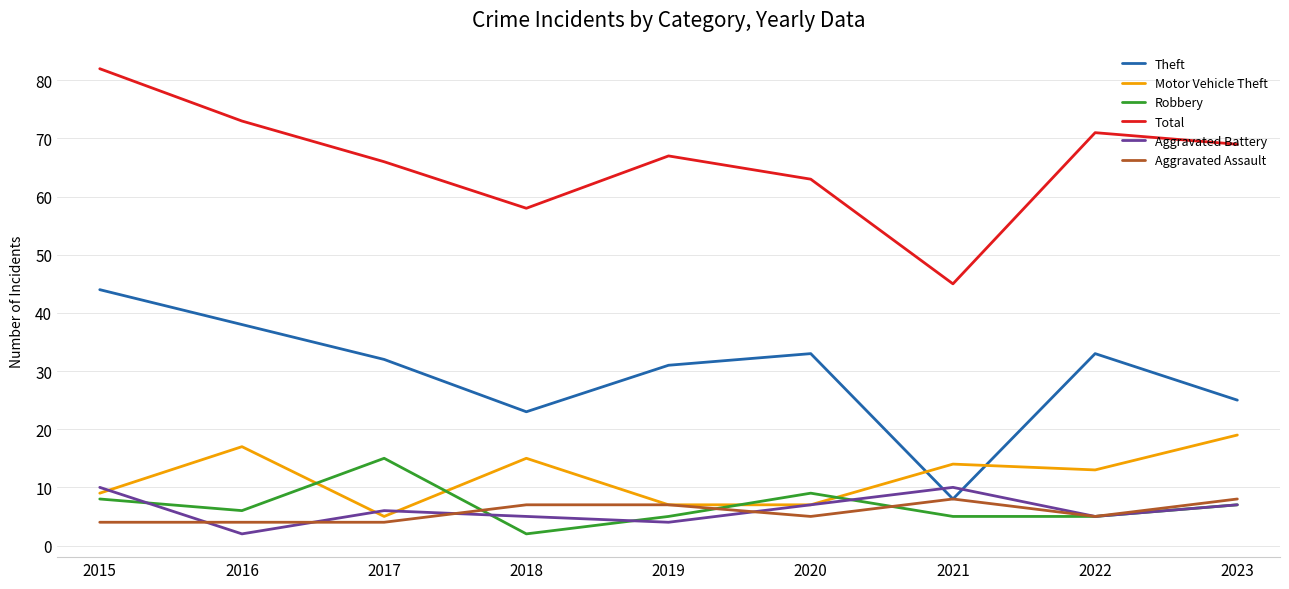

What is the difference between the maximum and minimum values in the Aggravated Assault series?

4